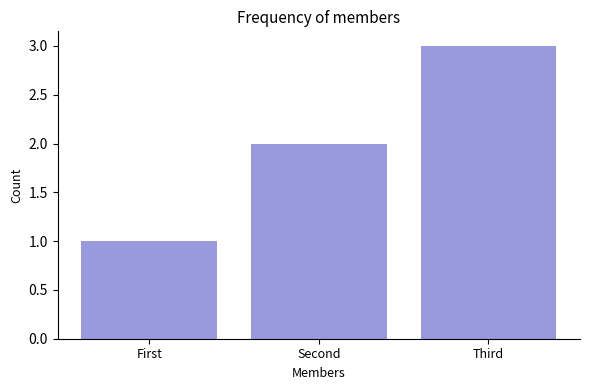

Reading left to right, what are all the values shown in this chart?

First=1	Second=2	Third=3